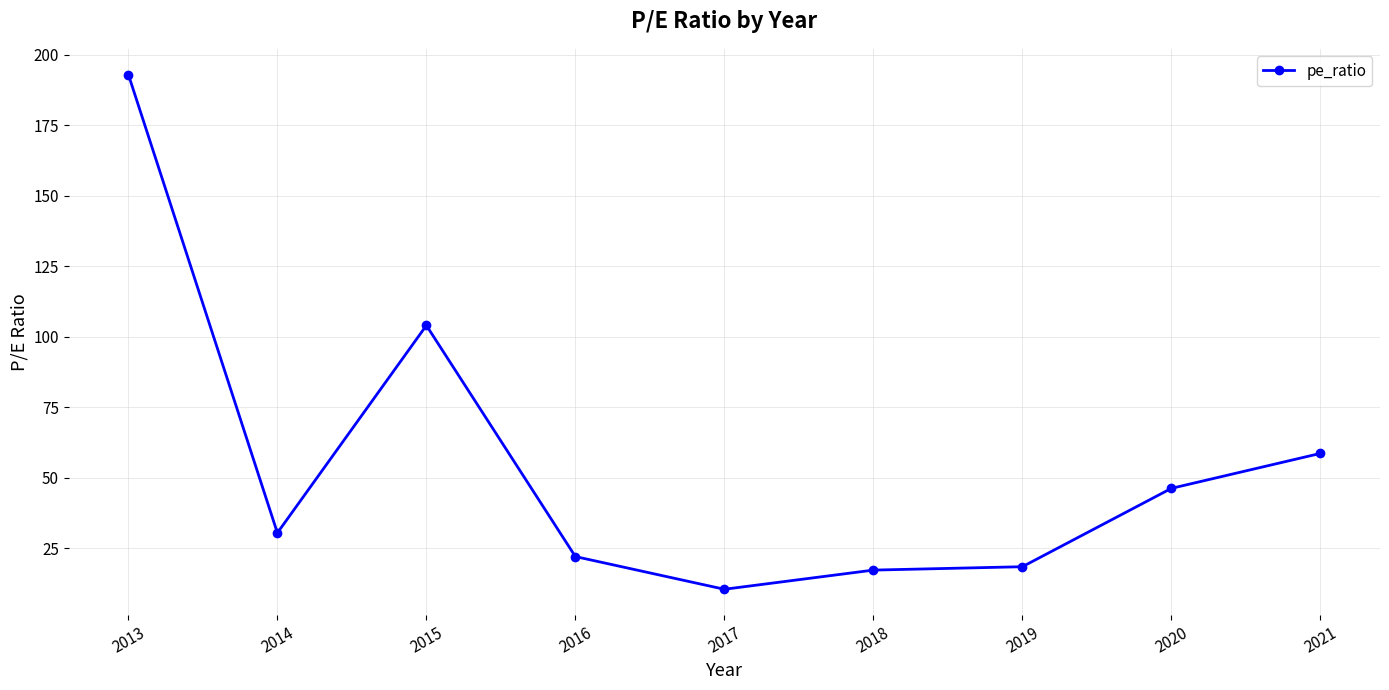

Reading left to right, list all the values displayed in this chart.

193.0	30.4	104.0	22.0	10.4	17.2	18.4	46.2	58.6